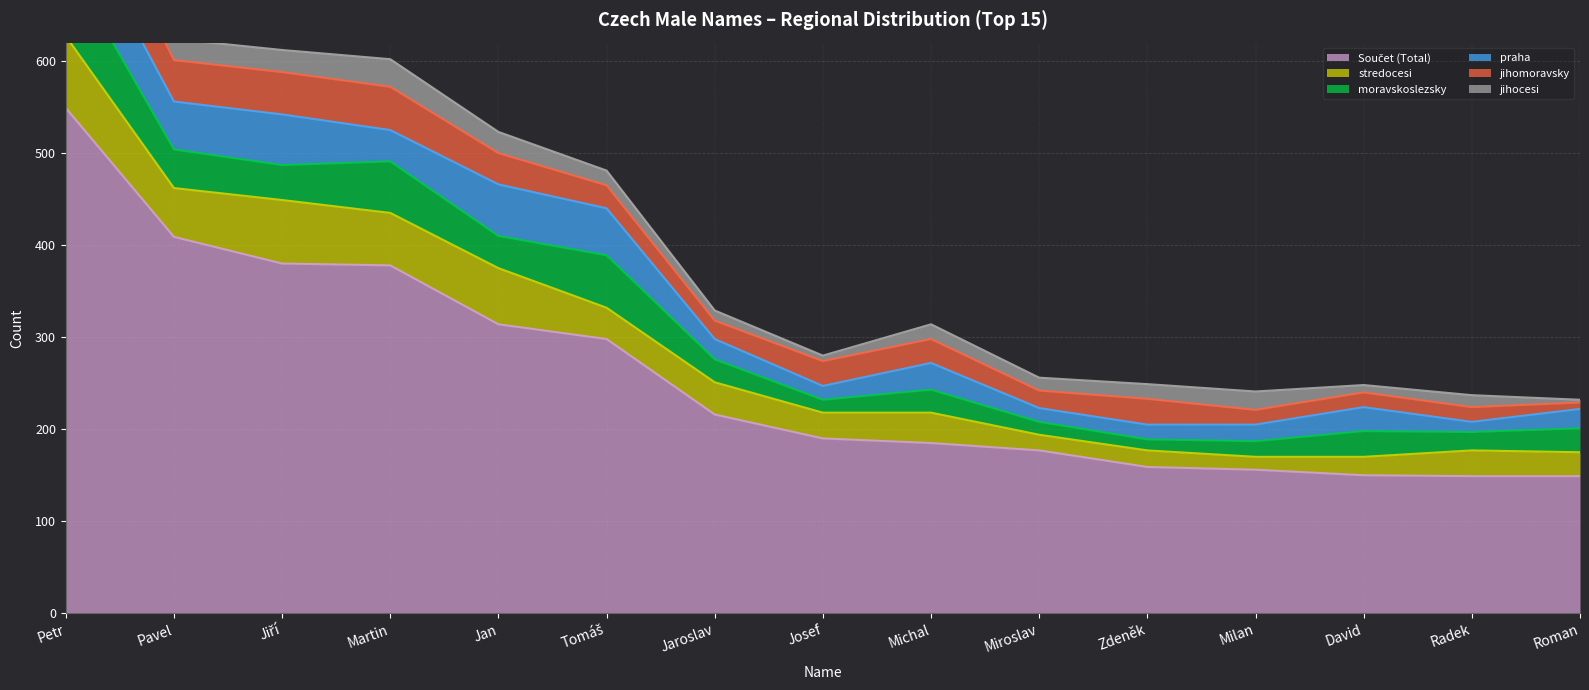

Where is jihocesi nearest to the value 23?

Pavel